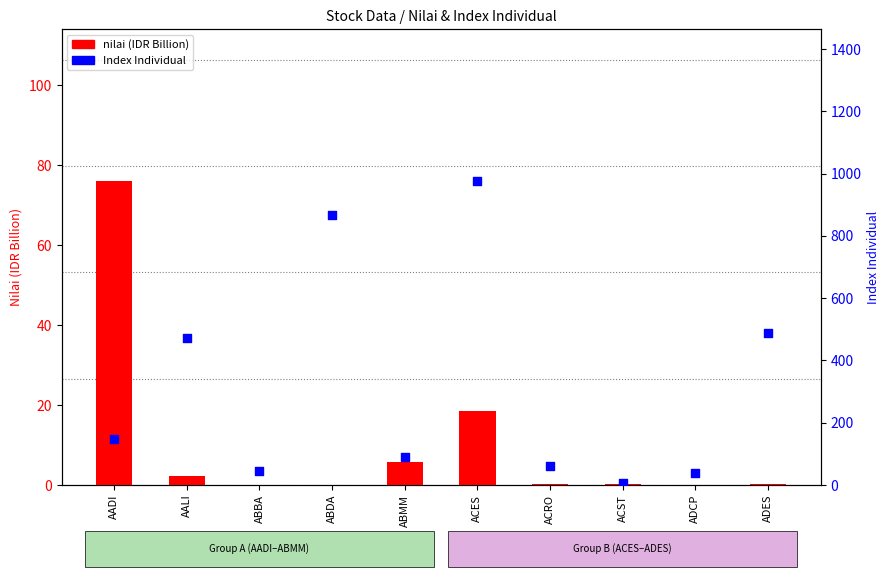

At which category is the sum across all series the highest?

ACES